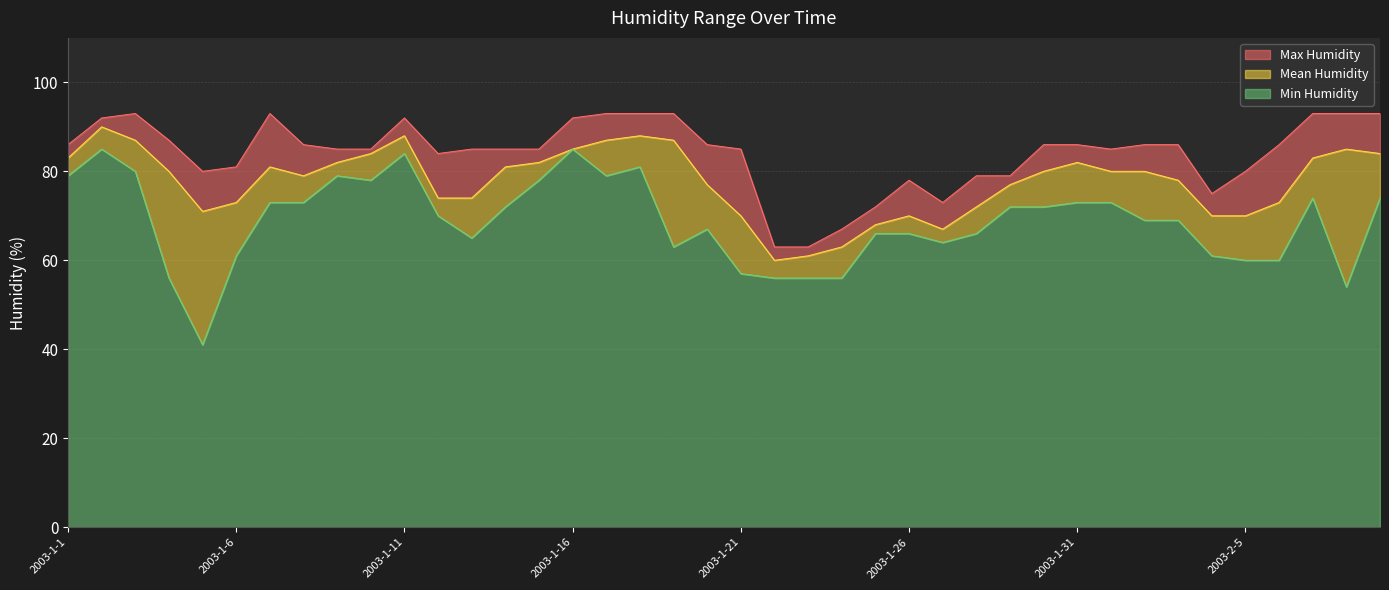

True or false: Max Humidity has a value of 114 at 2003-2-2.

False